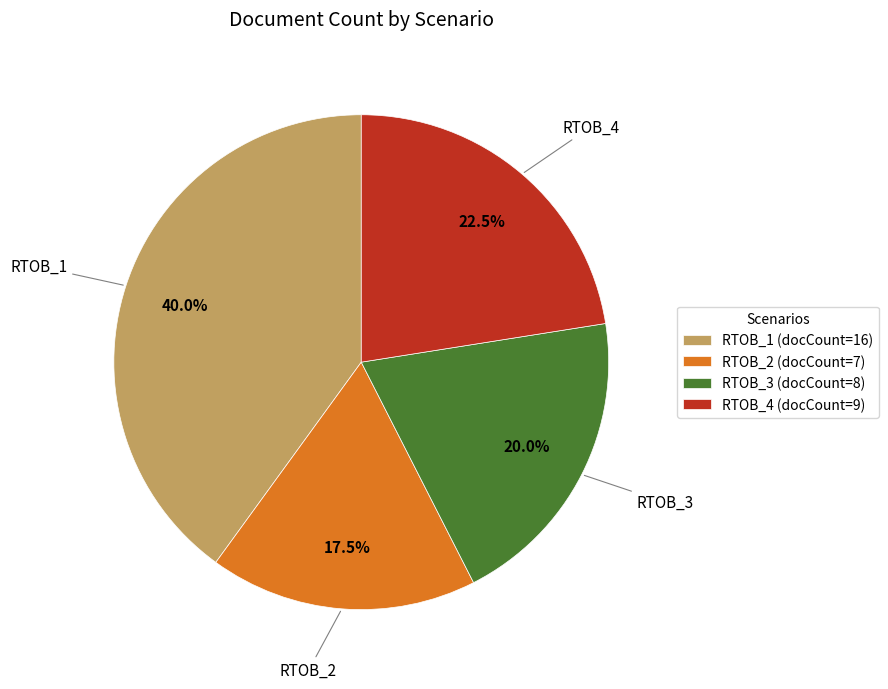

Does RTOB_2 account for over 50% of the chart?

No